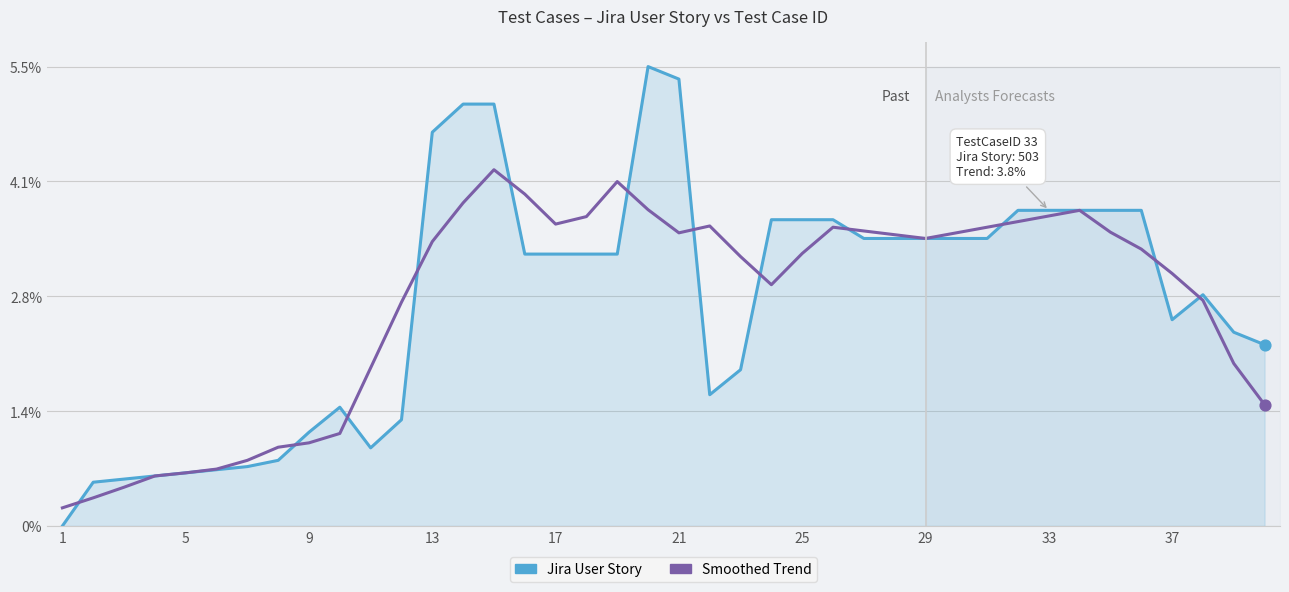

Which series reaches the maximum Y coordinate?

Jira User Story